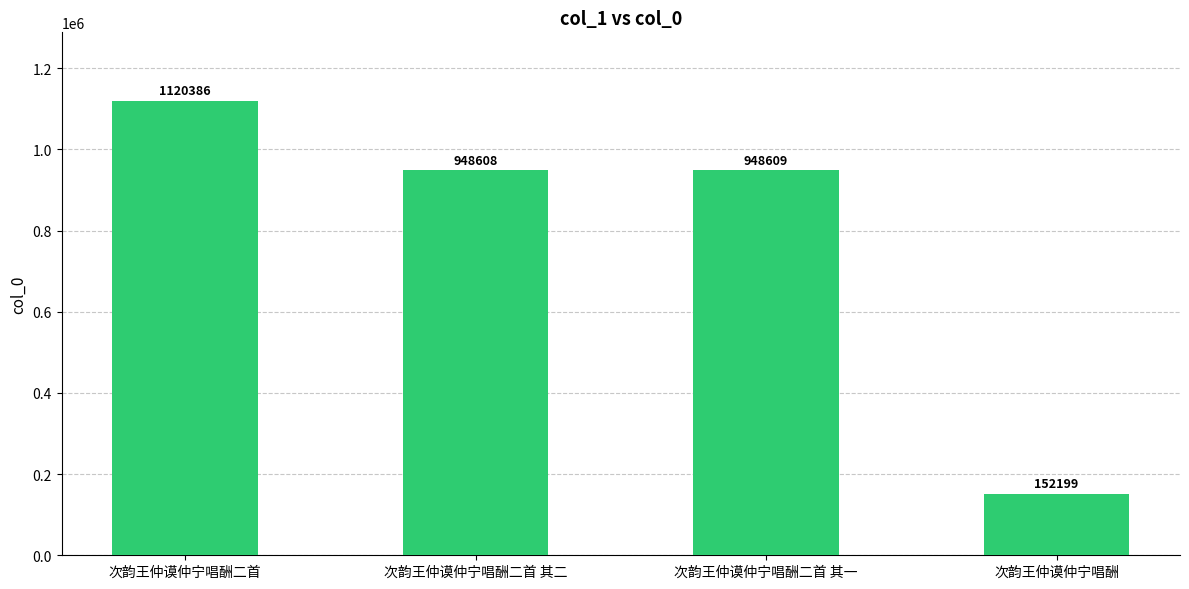

List the labels in order of value, smallest first.

次韵王仲谟仲宁唱酬, 次韵王仲谟仲宁唱酬二首 其二, 次韵王仲谟仲宁唱酬二首 其一, 次韵王仲谟仲宁唱酬二首